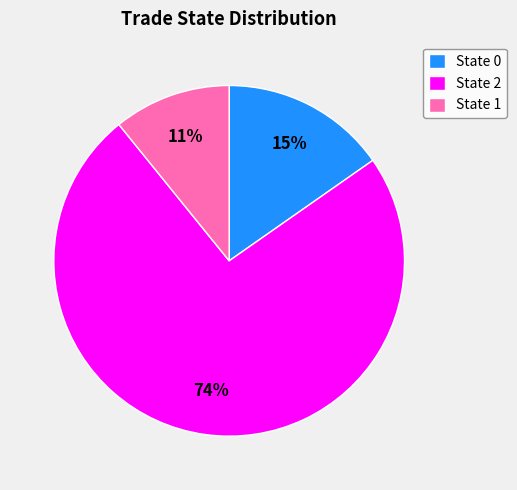

What percentage is the State 1 slice, to the nearest percent?

11%